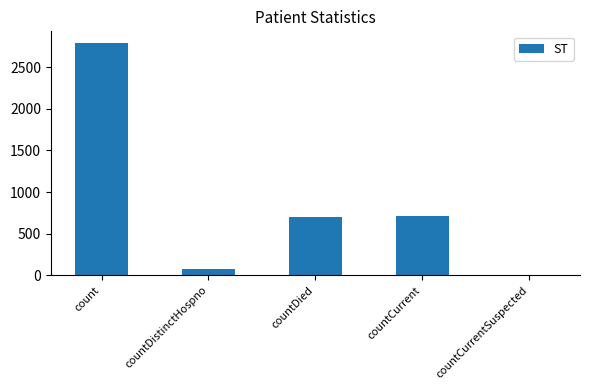

Which has a higher value, countCurrent or countDistinctHospno?

countCurrent